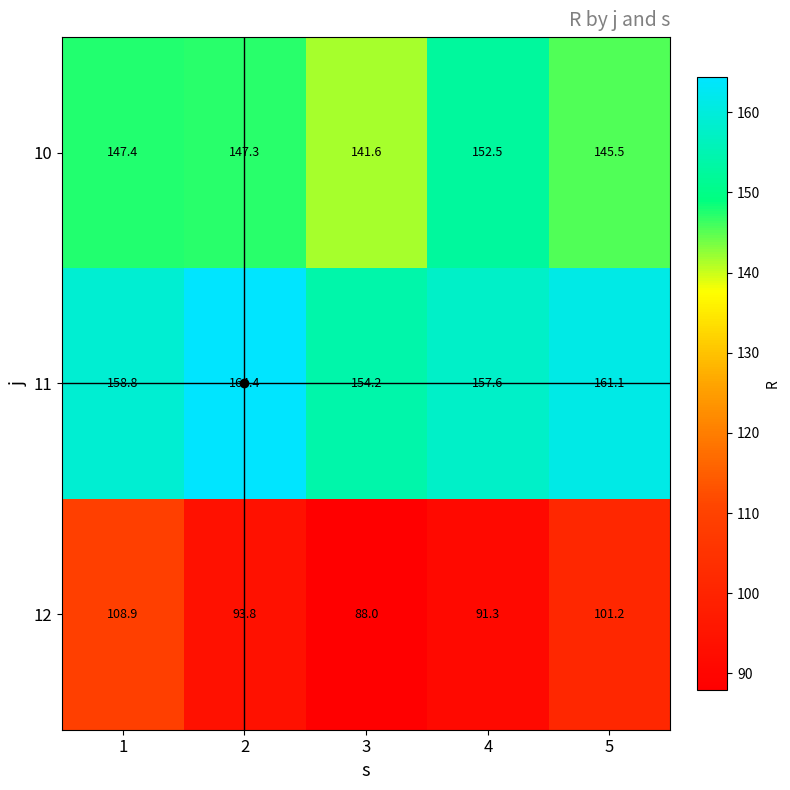

Read the 10 value at 1.

147.4